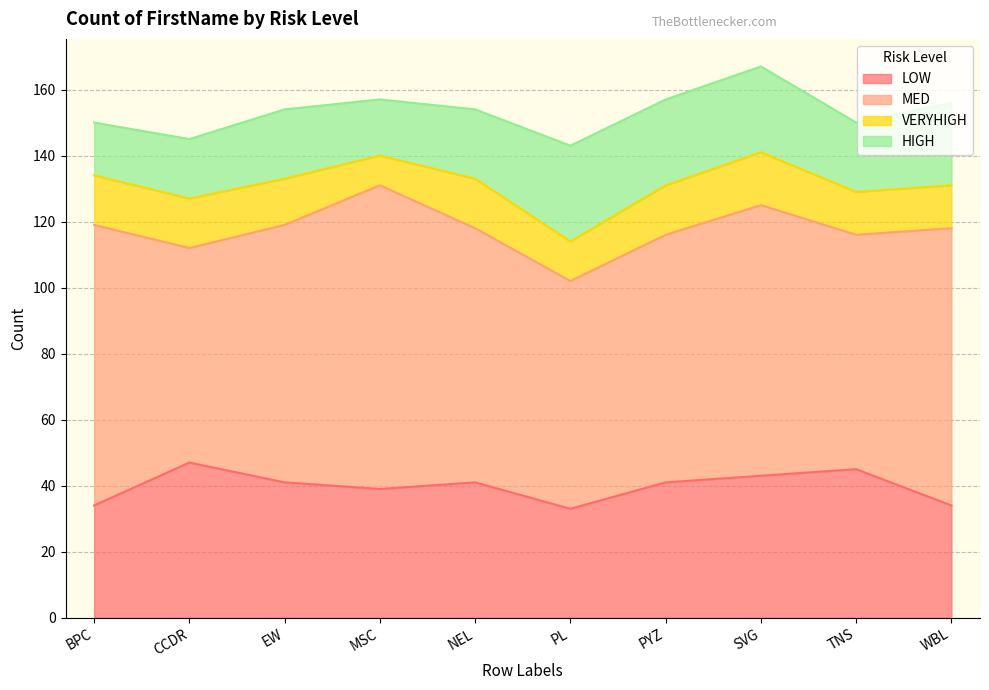

At which category does HIGH reach its first local peak?

EW